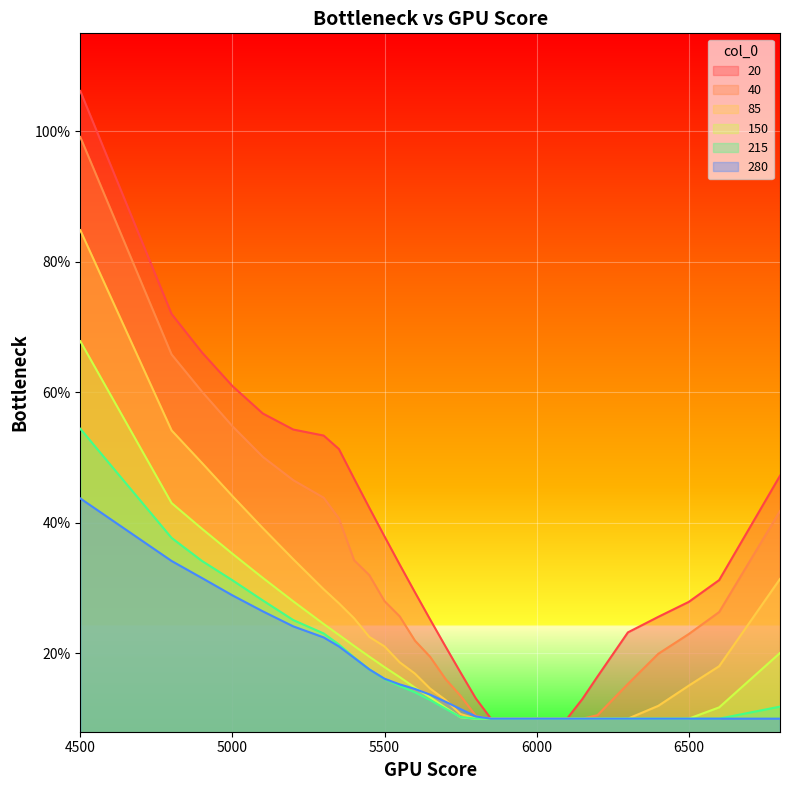

What is the value of the 280 point at the 6th from the left?

0.2